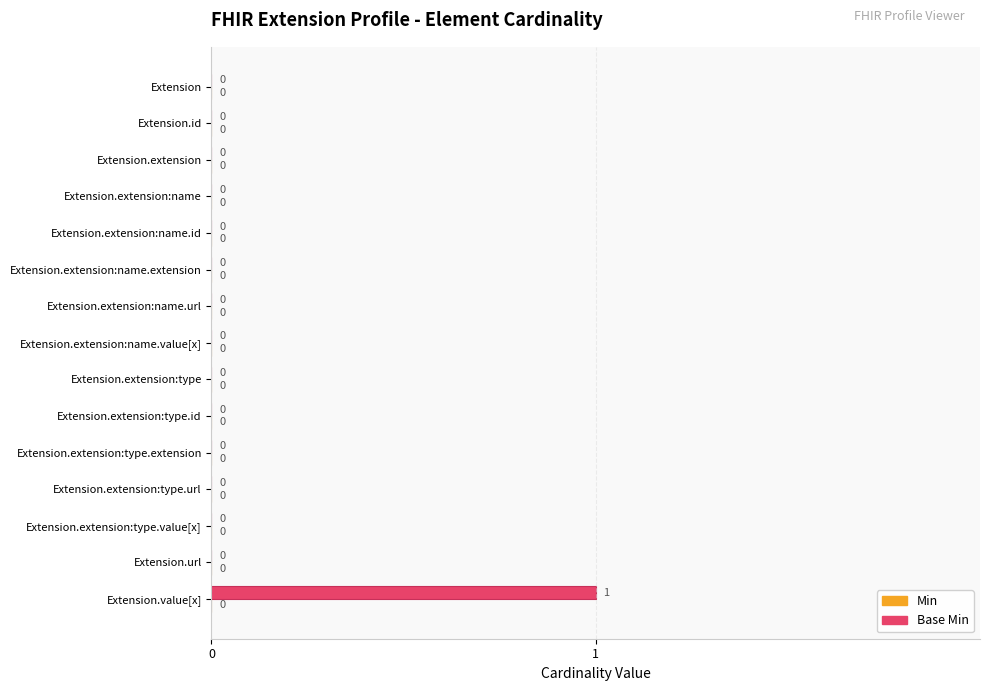

At which category does the chart reach its peak across all series?

Extension.value[x]